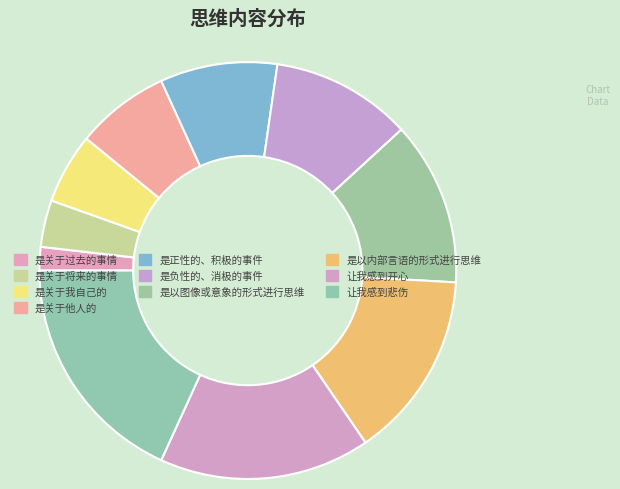

Is it true that 是关于我自己的 is 5% of the pie?

True